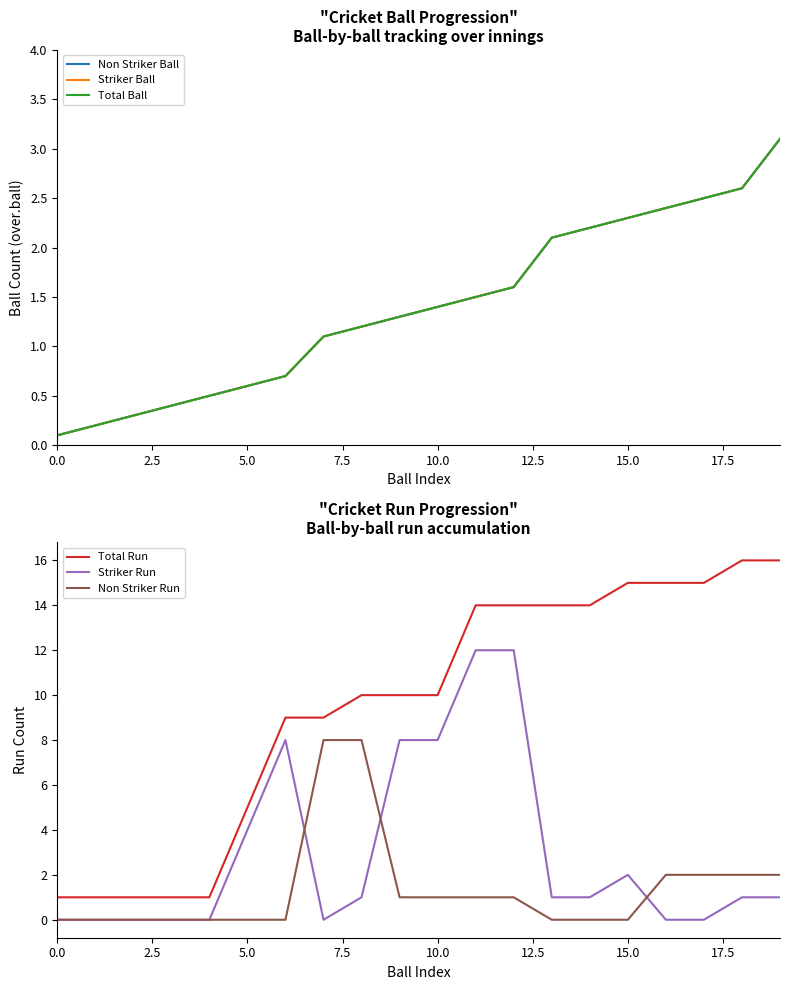

Does the chart display data point markers on the line(s)?

No